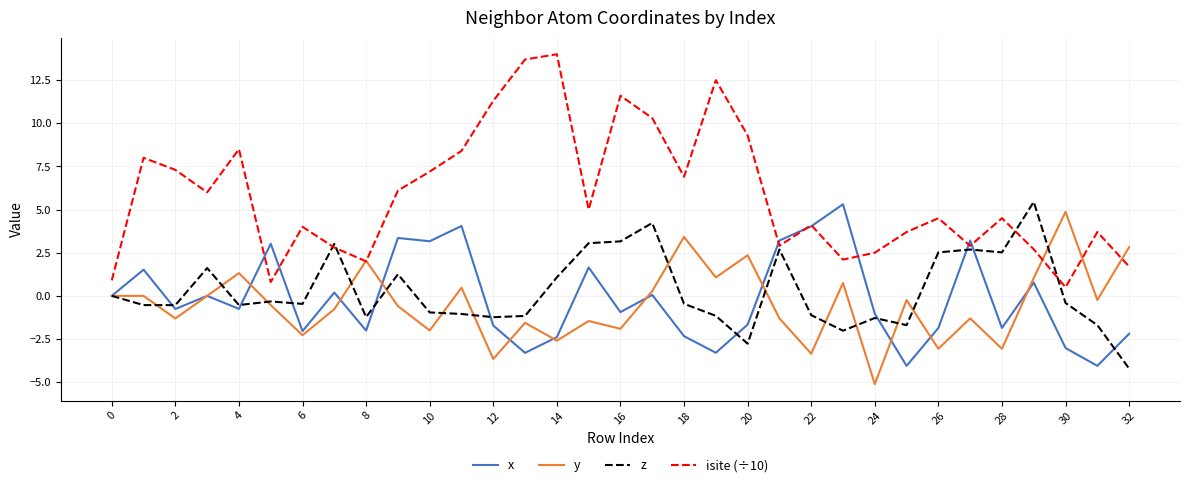

What is the smallest value displayed?

-5.1